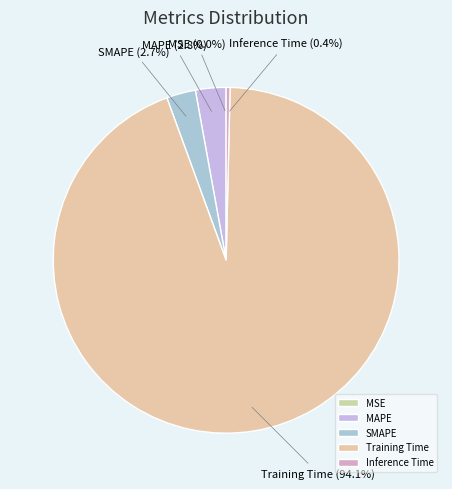

What portion of the pie excludes MAPE?

97.2%